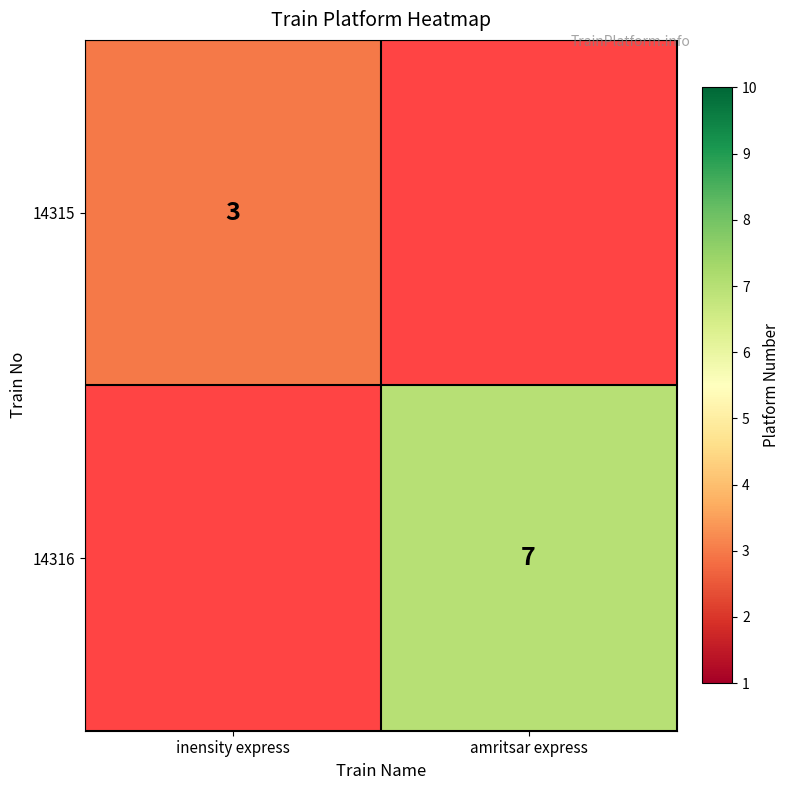

The value of 14316 at amritsar express is 7. True or false?

True